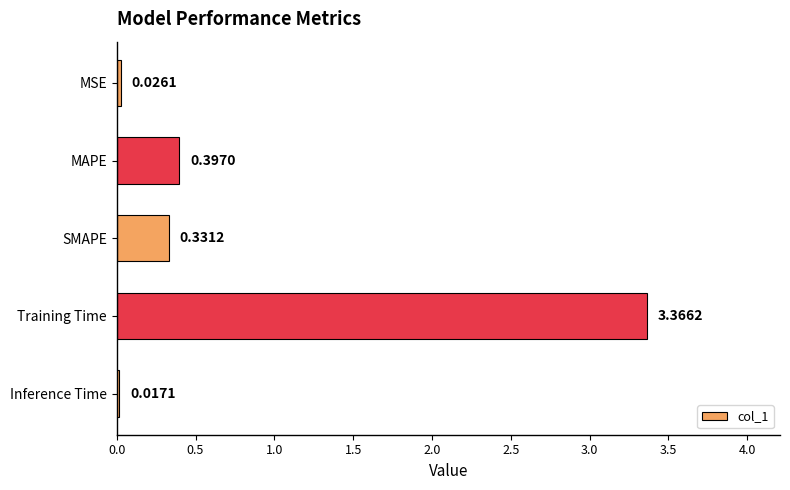

Which label corresponds to the smallest value in the chart?

Inference Time